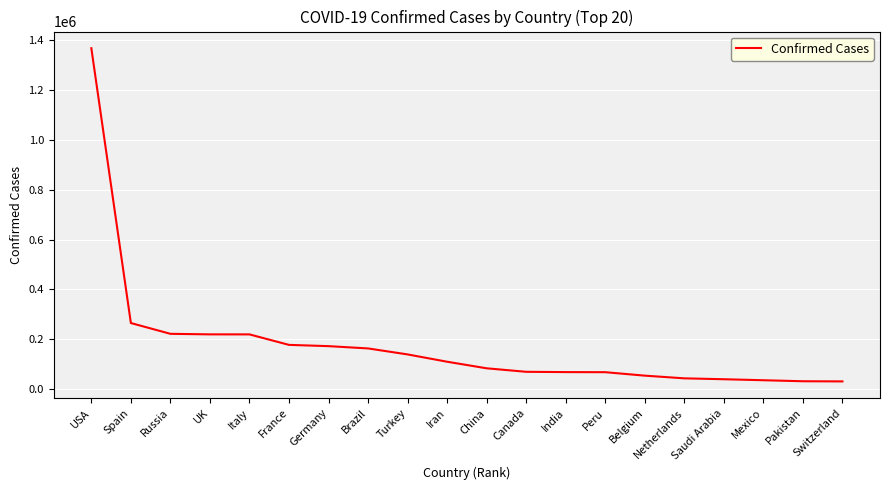

What is the approximate value at India?

67700